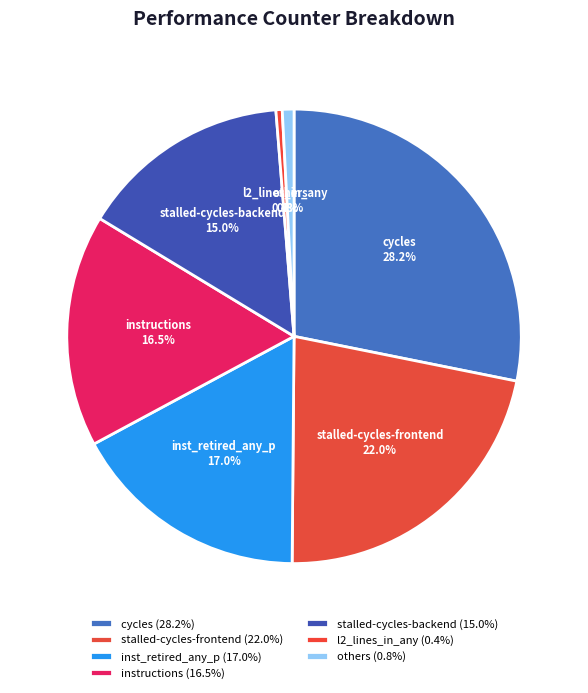

How much of the chart is everything except cycles?

71.8%